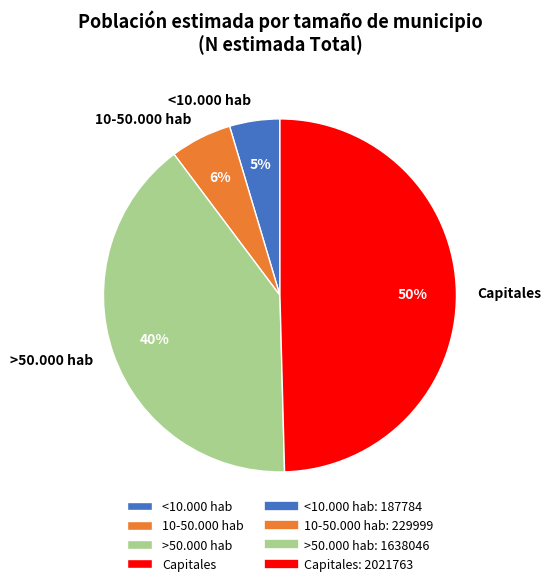

Which category has the biggest portion of the pie?

Capitales